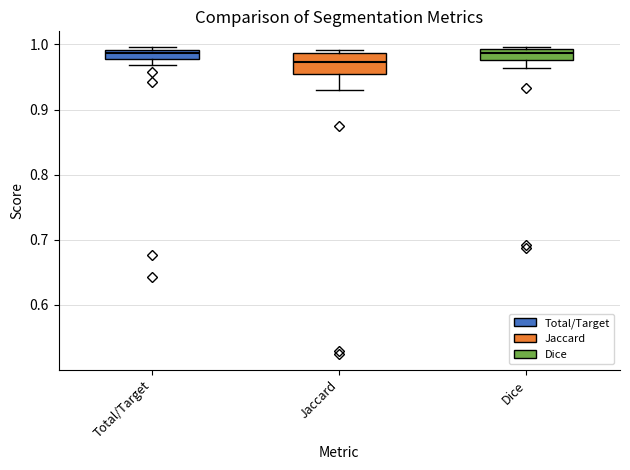

Where is the lower edge of the box for Total/Target on the y-axis? The values are not printed on the chart, so give them approximately, as read against the axis.

0.98